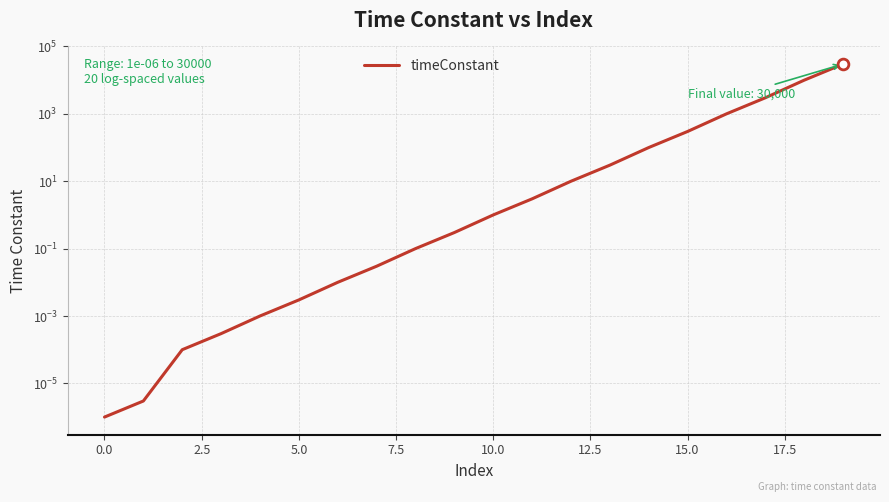

What is the ratio of the value at 12 to the value at 14?

0.1